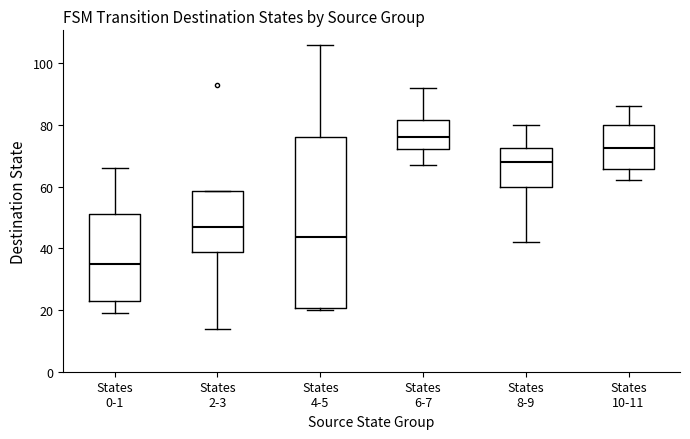

Where is the upper edge of the box for States 2-3 on the y-axis? The values are not printed on the chart, so give them approximately, as read against the axis.

58